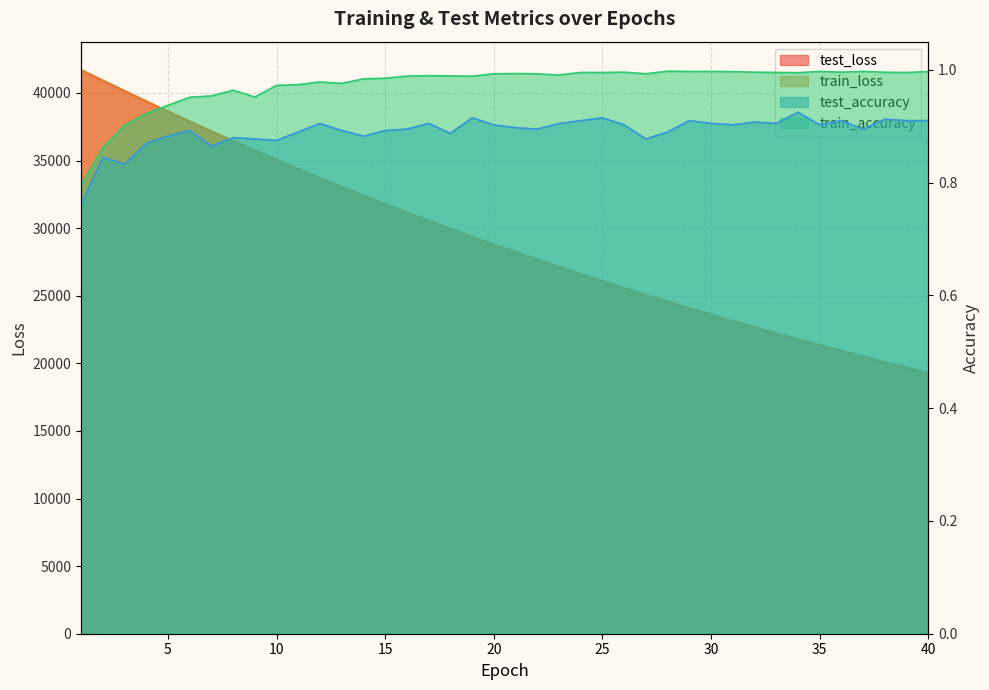

What is the smallest value displayed?

0.8